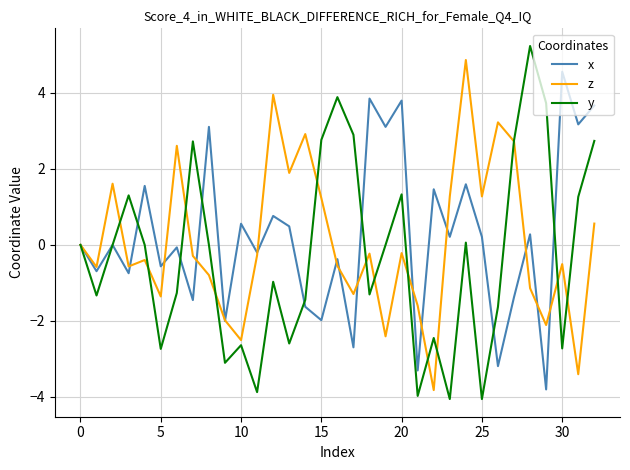

Which series has the widest spread of values?

y